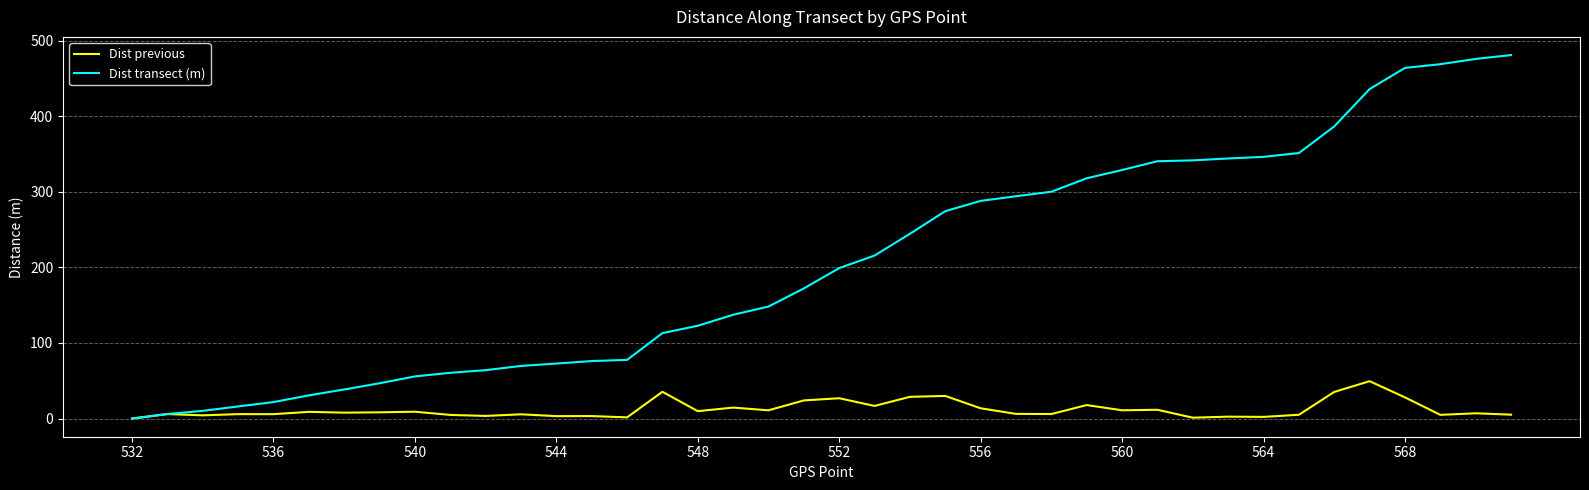

True or false: Dist previous has more than 2 points higher than both neighbors.

True